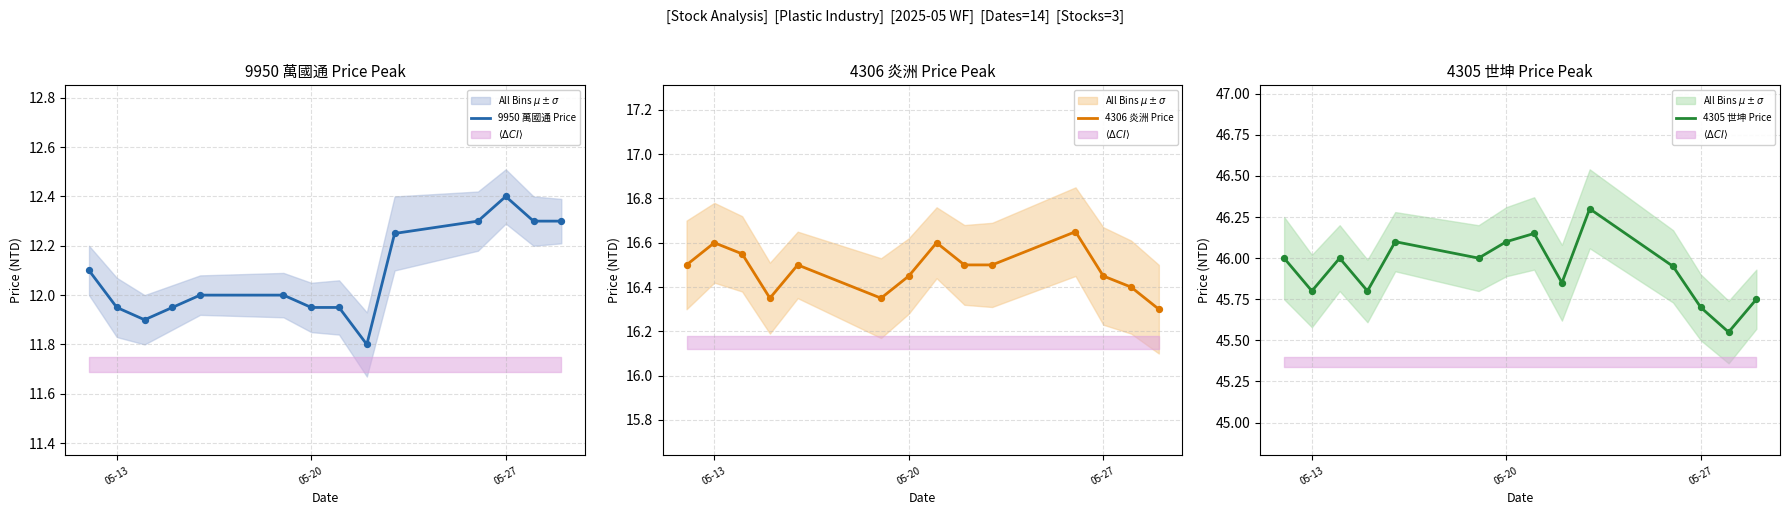

At how many categories does at least one series exceed 38?

14